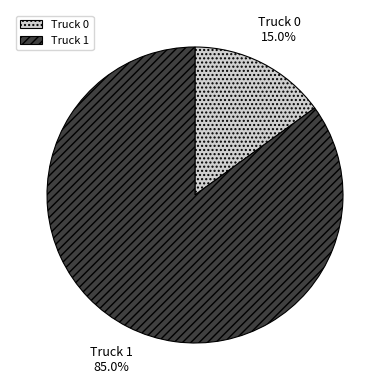

Which slice represents more than half of the pie?

Truck 1